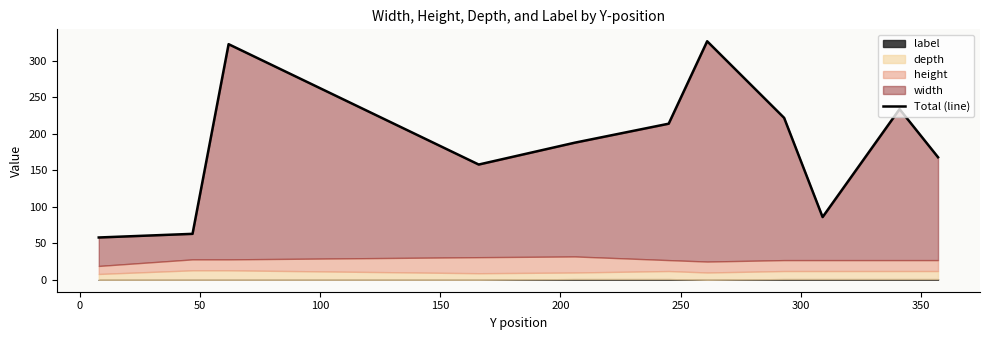

True or false: there are more than 1 points higher than both neighbors.

True